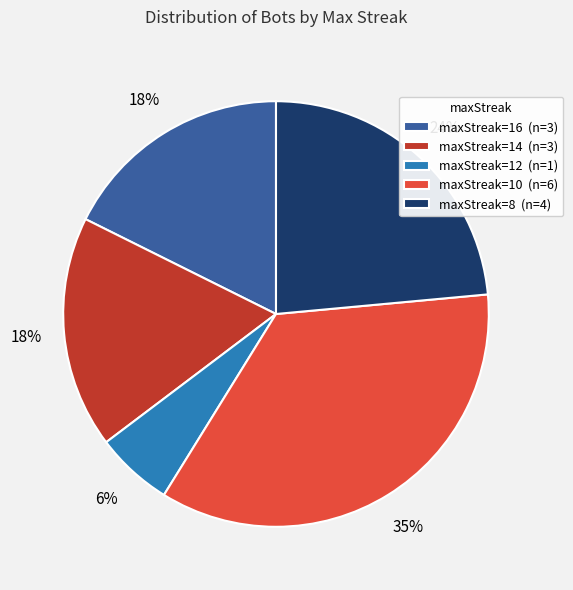

Combined, do maxStreak=16 (n=3) and maxStreak=8 (n=4) account for over 50%?

No